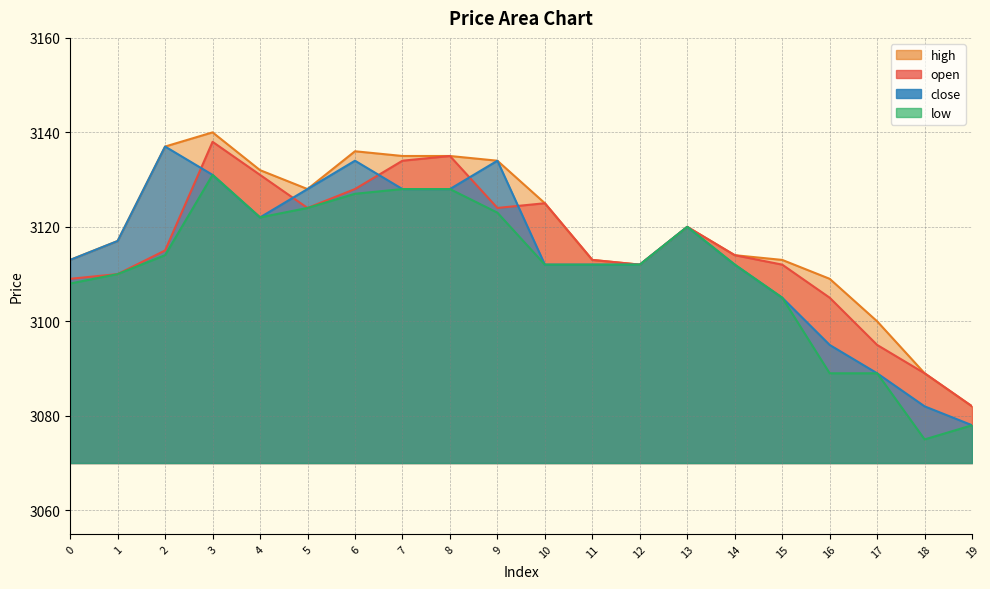

At which category does close reach its first local valley?

4